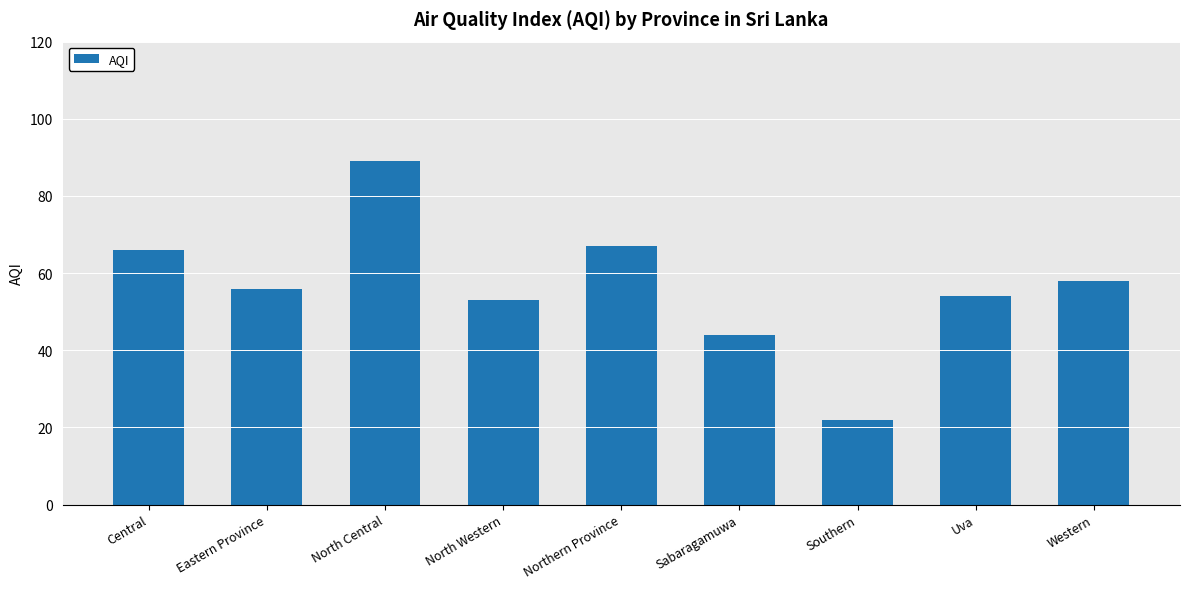

Reading right to left, transcribe all the data shown in this chart.

58	54	22	44	67	53	89	56	66